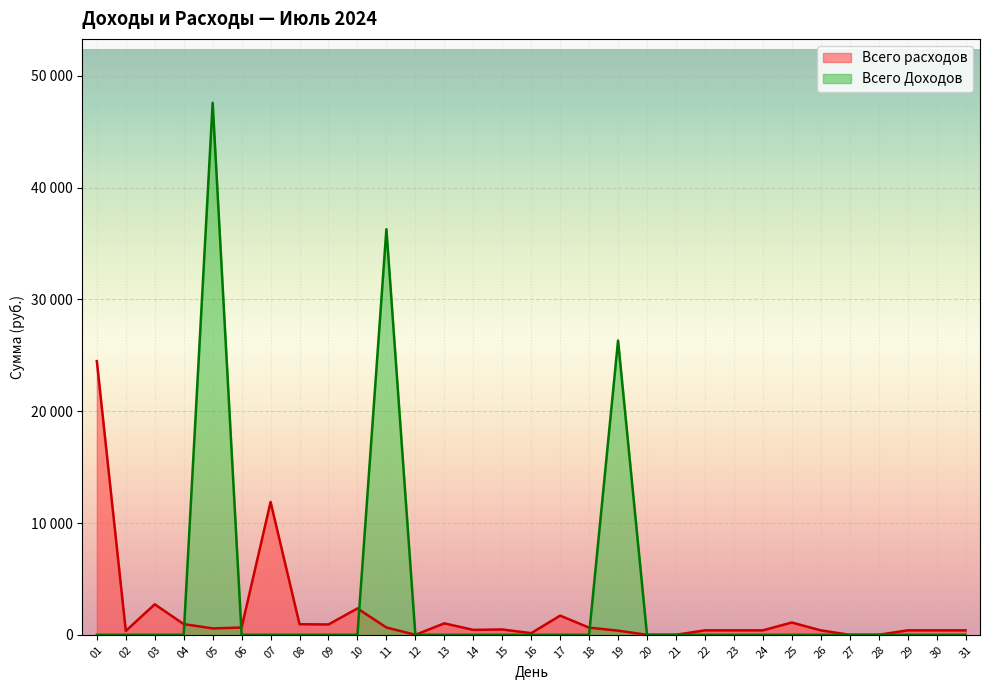

How many data points in Всего Доходов are above 0?

3